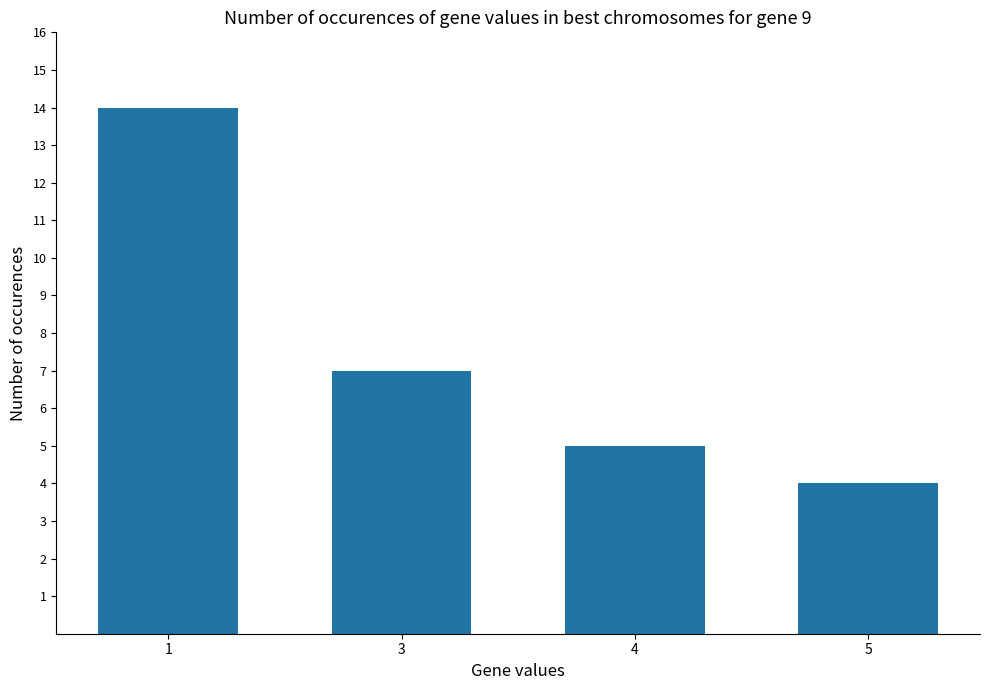

Is it true that the value at 1 is 6?

False